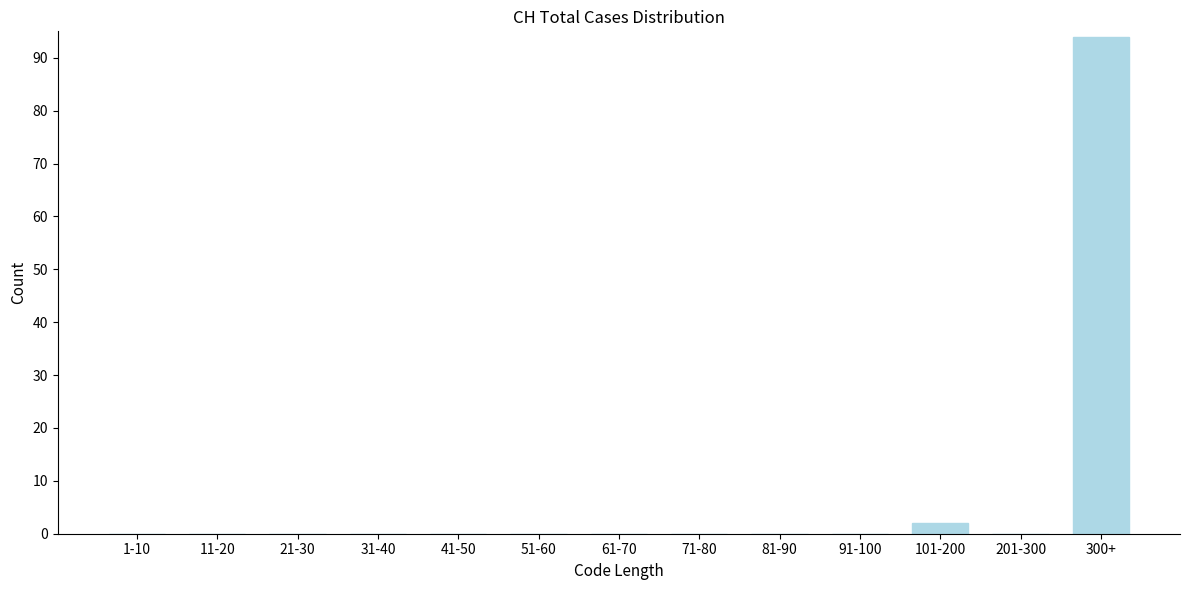

Reading left to right, transcribe all the data shown in this chart.

1-10=0	11-20=0	21-30=0	31-40=0	41-50=0	51-60=0	61-70=0	71-80=0	81-90=0	91-100=0	101-200=2	201-300=0	300+=94